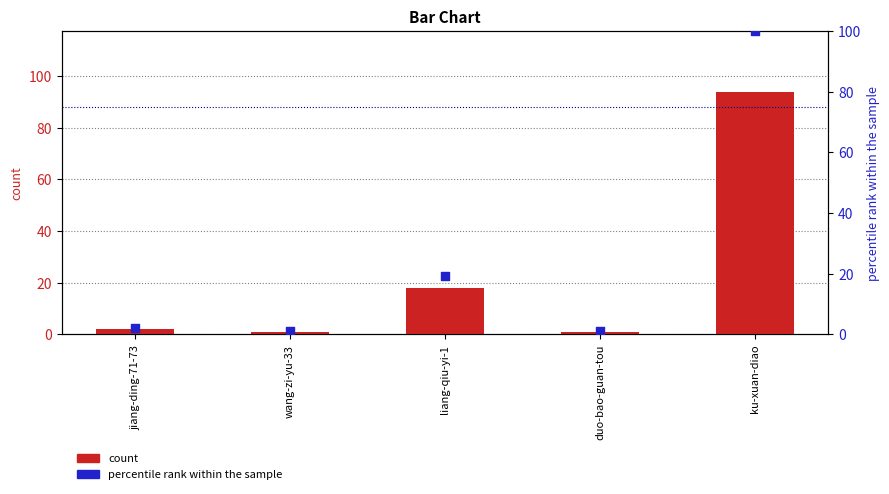

At how many categories does at least one series exceed 64?

1